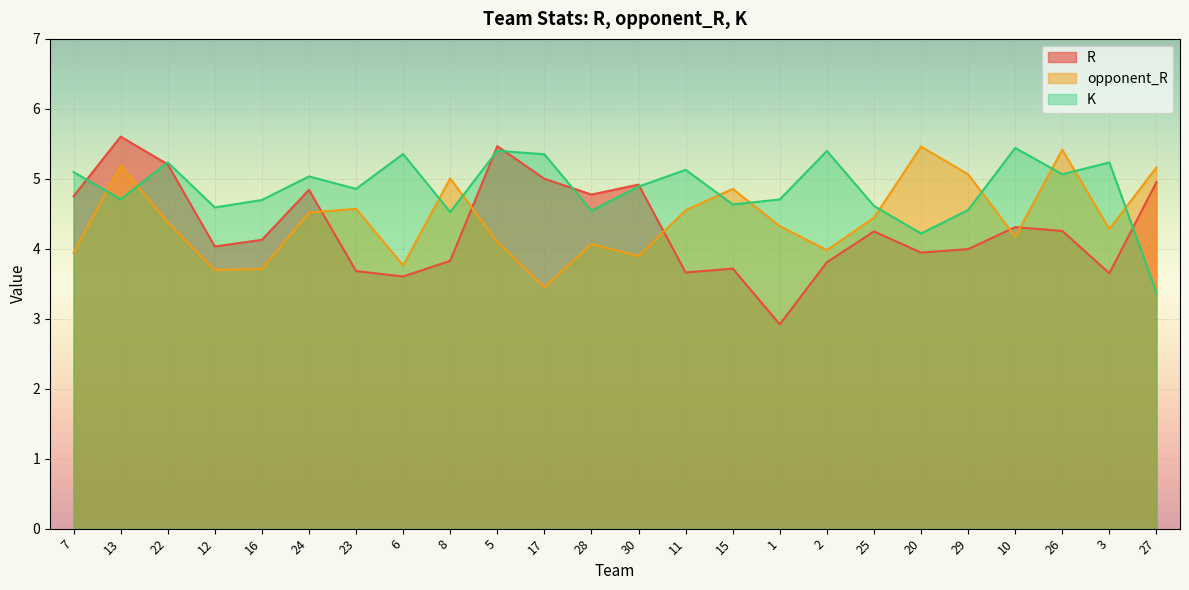

What is the difference between the highest and lowest values at 11?

1.5